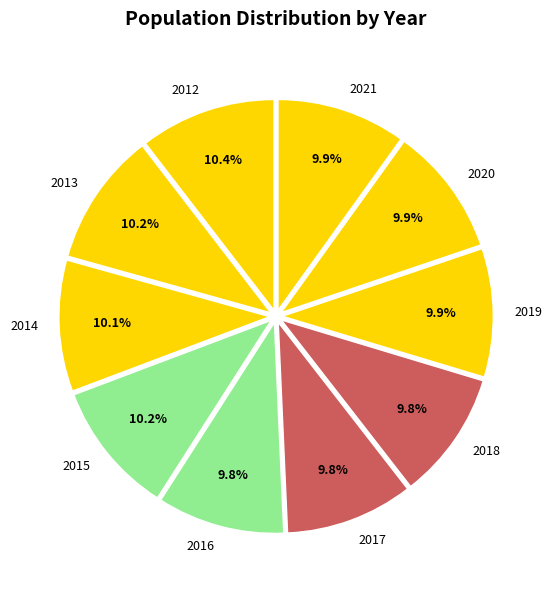

Approximately how many times larger is the value at 2013 compared to 2021?

1.0